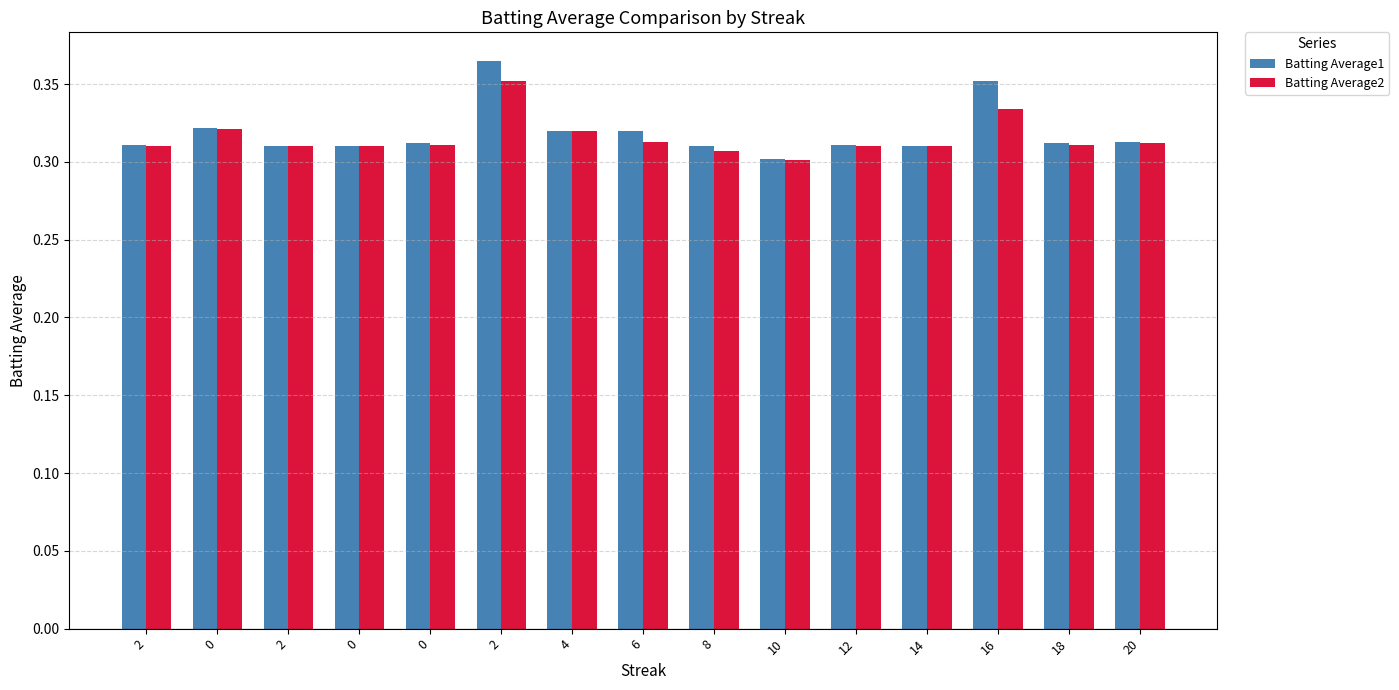

How many bars are there in each group?

2